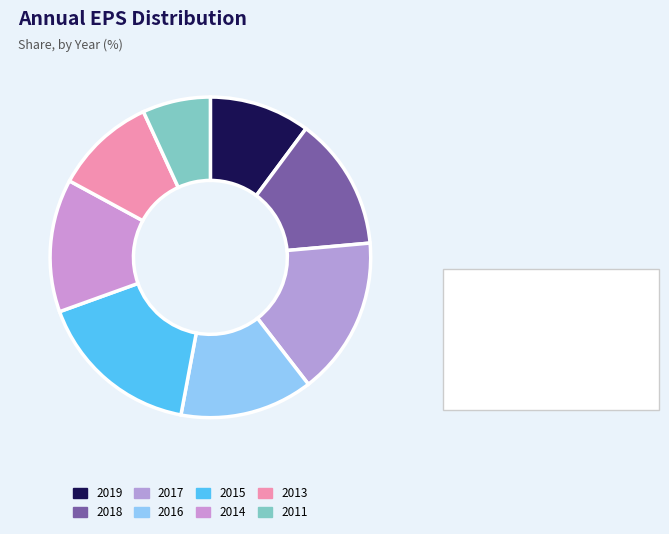

True or false: 2019 accounts for 22% of the total.

False